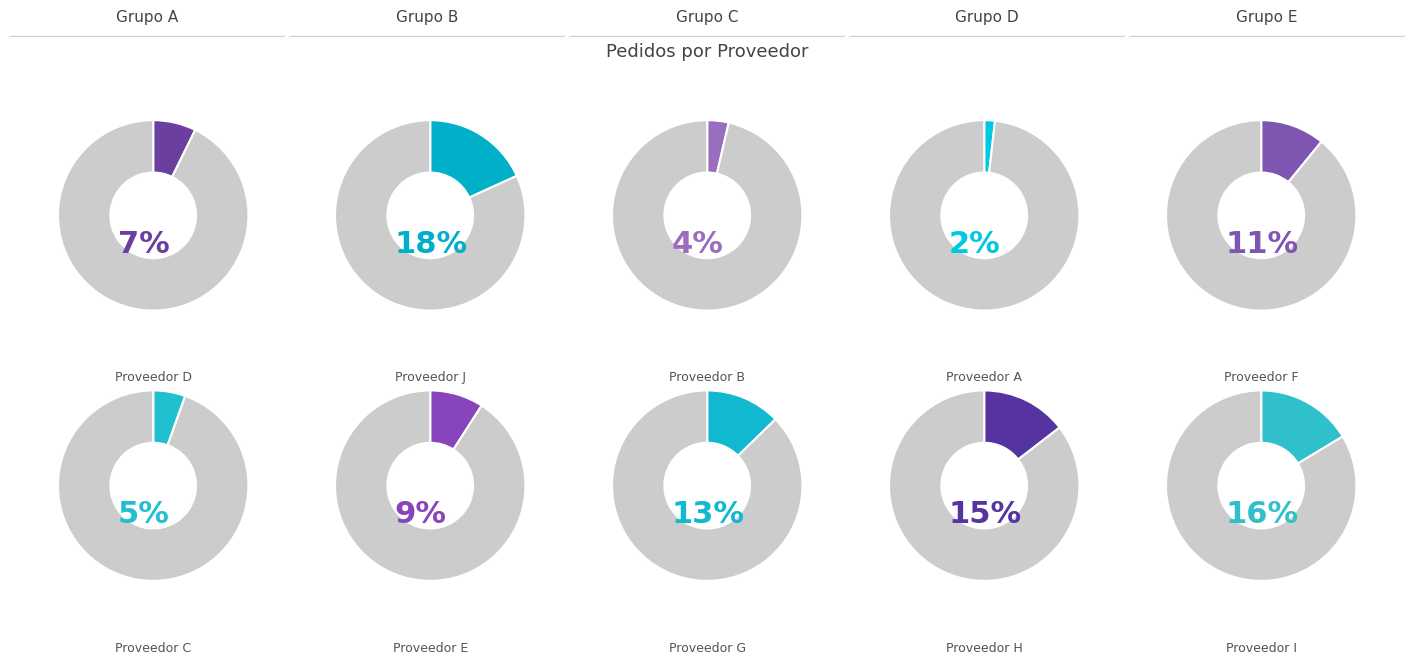

What percentage is the Proveedor G slice, to the nearest percent?

13%